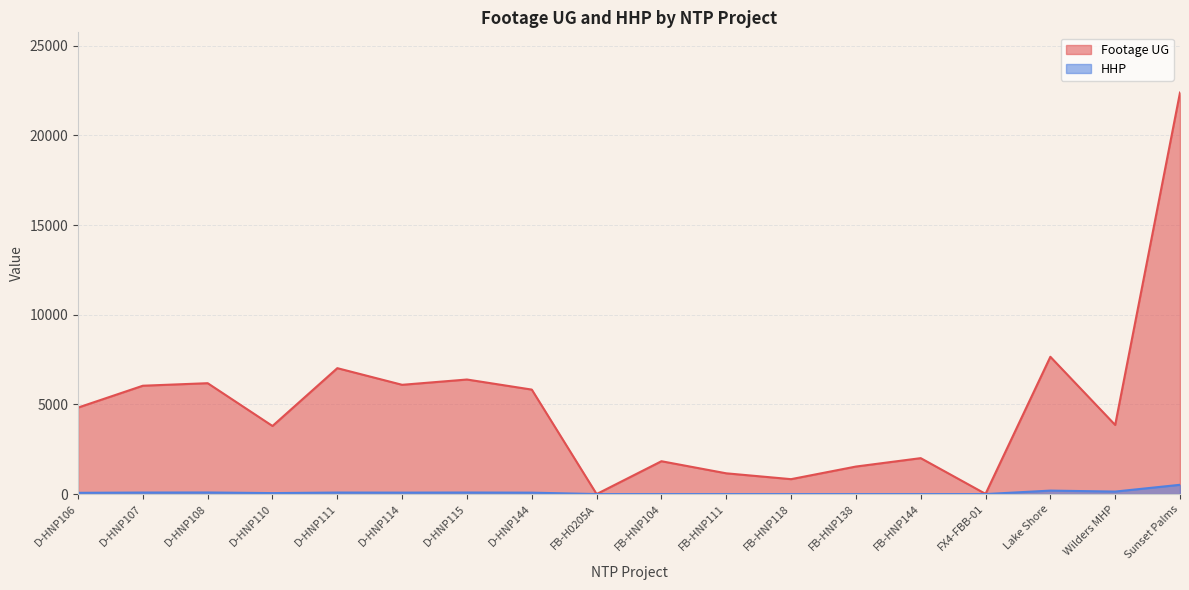

Does the chart display data point markers on the line(s)?

No